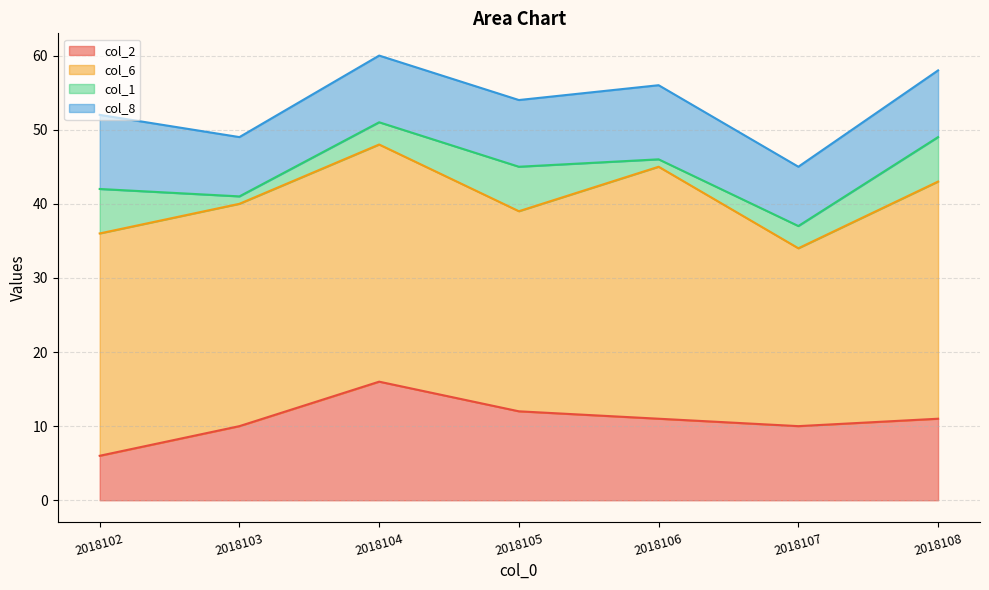

At which category is the sum across all series the highest?

2018104